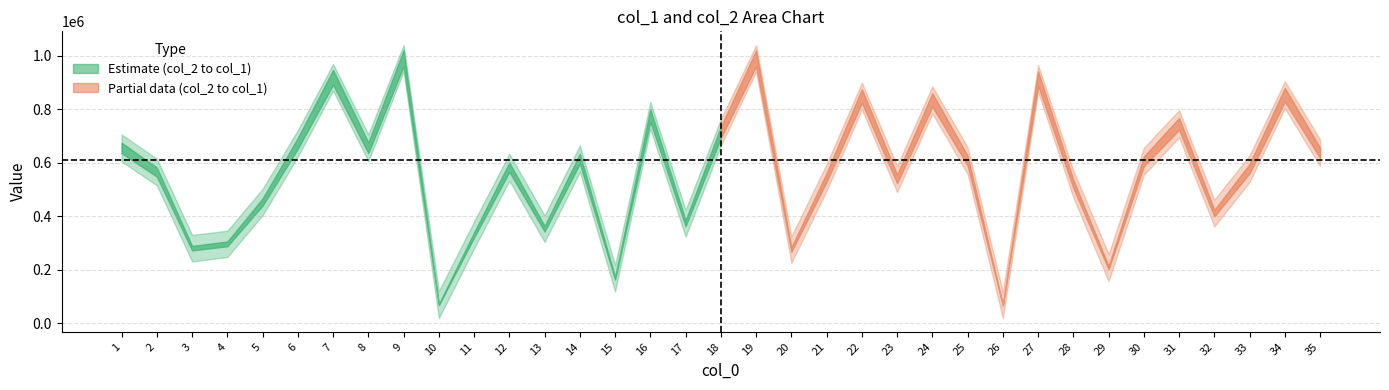

Reading left to right, list all the values displayed in this chart.

col_1: 1=705840	2=614873	3=330371	4=346113	5=502466	6=722093	7=968631	8=706071	9=1039880	10=120572	11=380578	12=633613	13=403073	14=664506	15=217513	16=827060	17=423864	18=762899	19=1039187	20=324747	21=594944	22=899491	23=588766	24=885641	25=658236	26=117744	27=964900	28=571860	29=258552	30=655999	31=796352	32=461934	33=627977	34=904446	35=686911
col_2: 1=604781	2=515526	3=231243	4=247749	5=403828	6=623146	7=869656	8=605551	9=941329	10=19704	11=280086	12=533171	13=304036	14=565900	15=119115	16=725746	17=324071	18=663552	19=940769	20=226206	21=495313	22=799387	23=490386	24=783977	25=557855	26=19482	27=864846	28=470153	29=157073	30=554670	31=694685	32=361938	33=528326	34=803641	35=587095